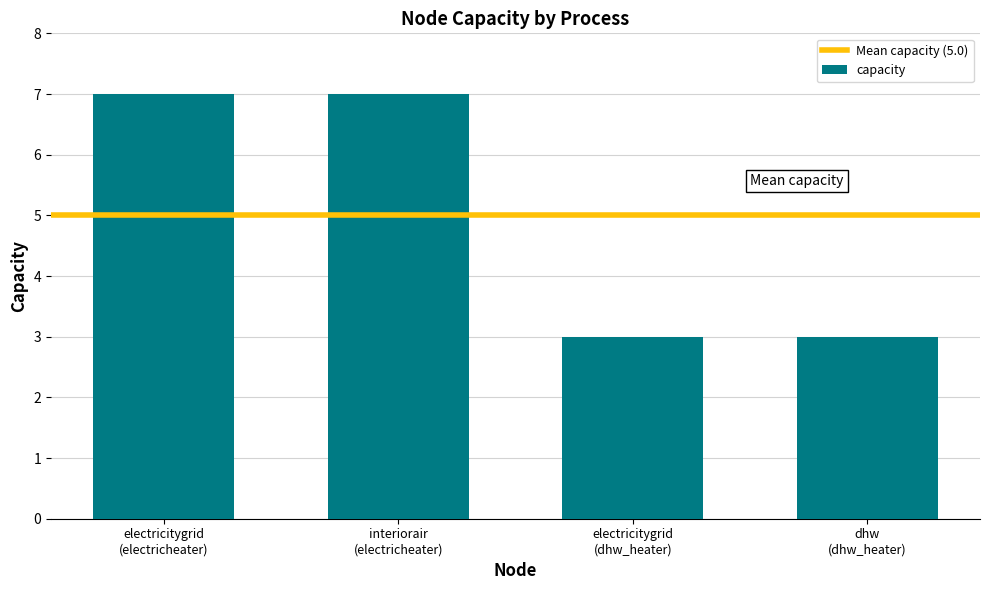

What is the maximum value shown in the chart?

7